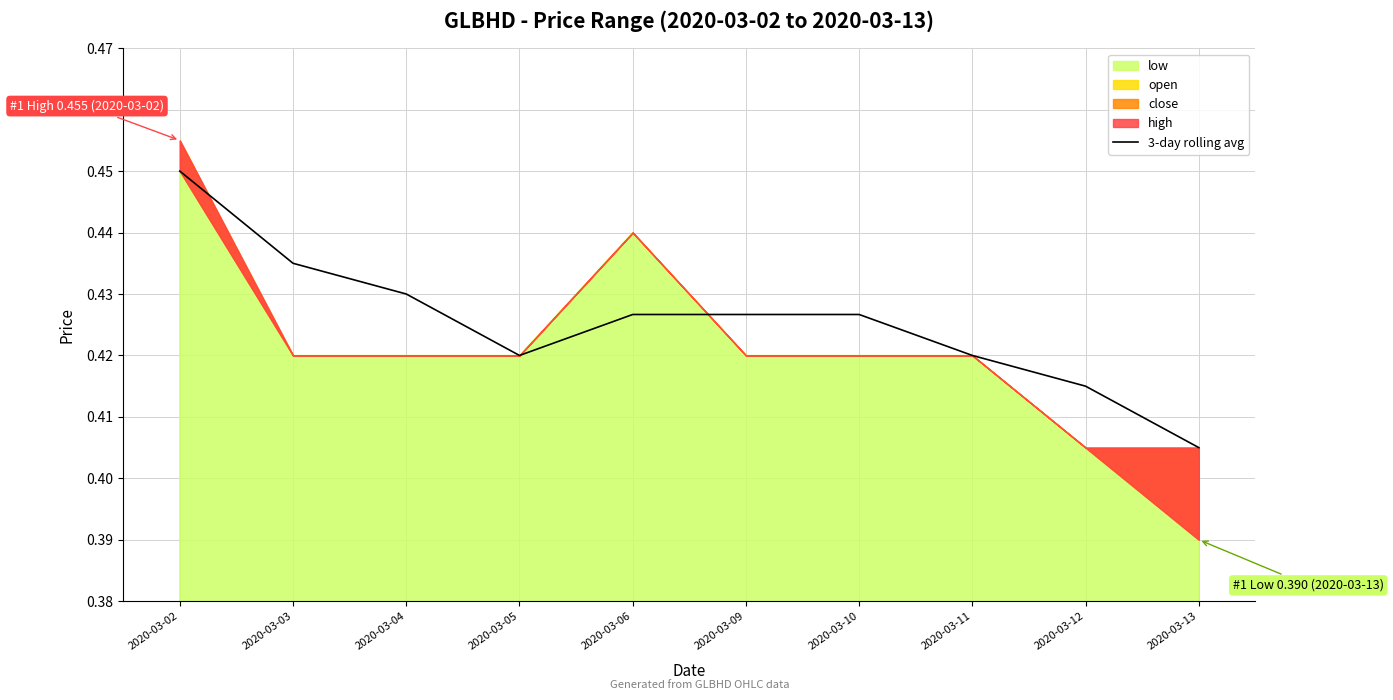

Reading left to right, what are all the values shown in this chart?

2020-03-02=0.5	2020-03-03=0.4	2020-03-04=0.4	2020-03-05=0.4	2020-03-06=0.4	2020-03-09=0.4	2020-03-10=0.4	2020-03-11=0.4	2020-03-12=0.4	2020-03-13=0.4